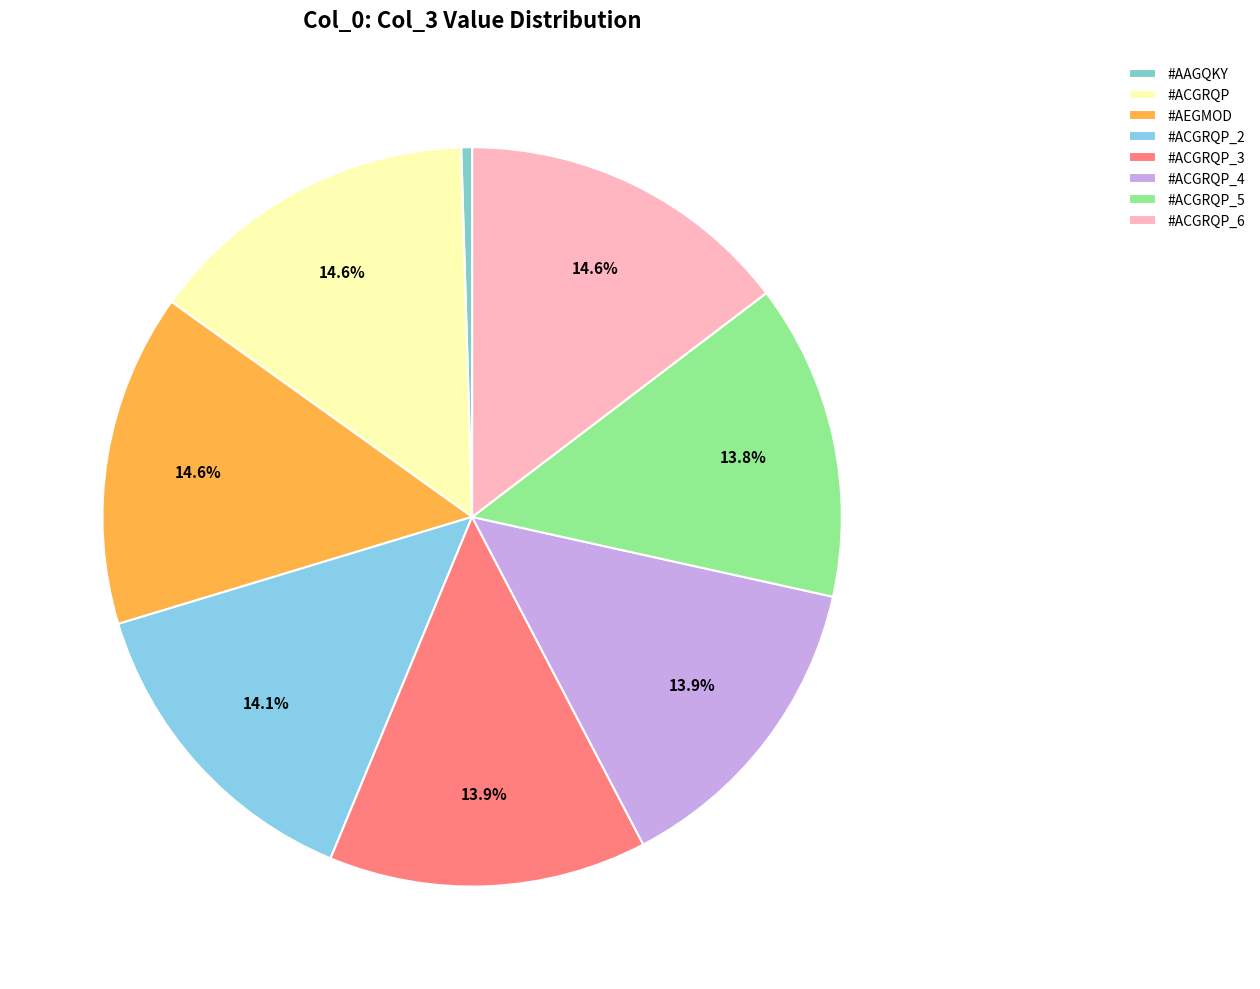

Does any single category account for the majority?

No